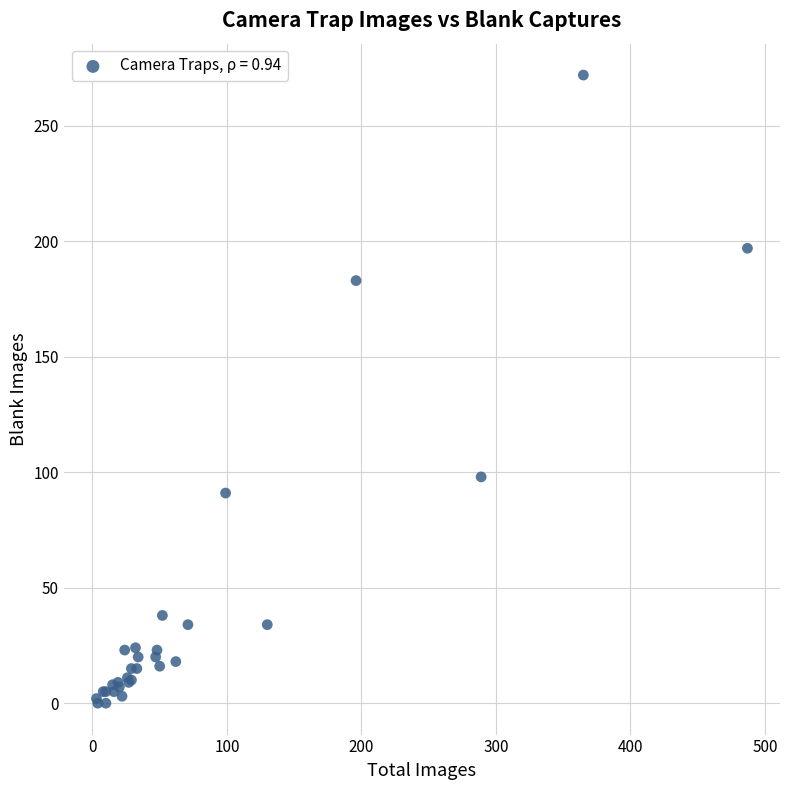

What Y value in the scatter plot is closest to 136?

98